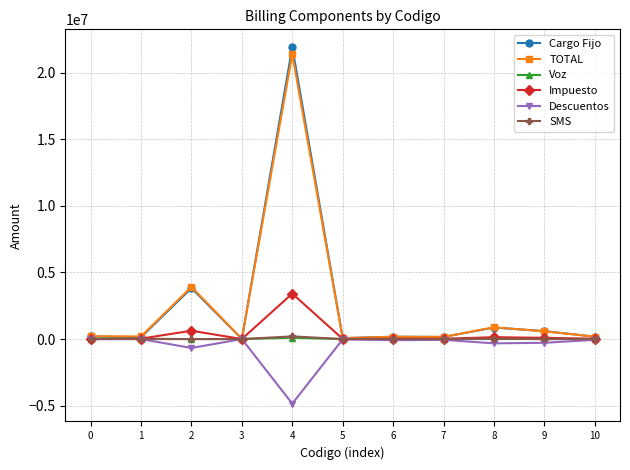

At which category is the sum across all series the highest?

4